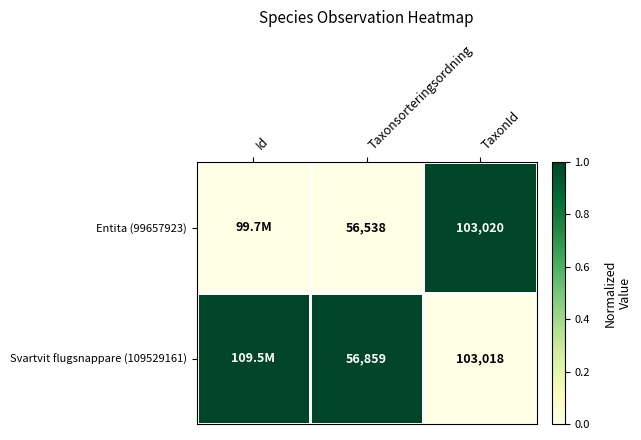

What is the difference between the Entita (99657923) values at Taxonsorteringsordning and TaxonId?

46482